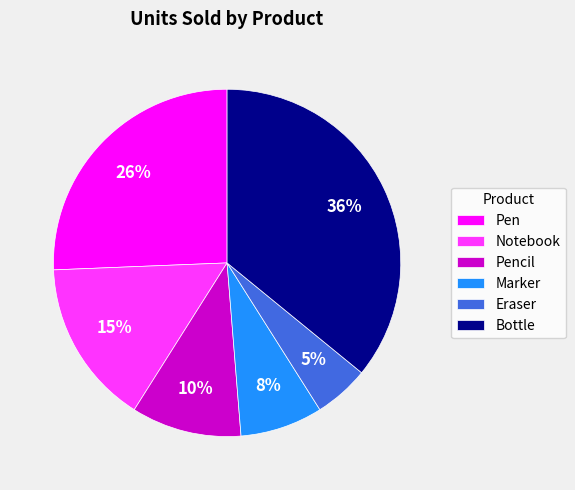

Is there a majority slice in this chart?

No